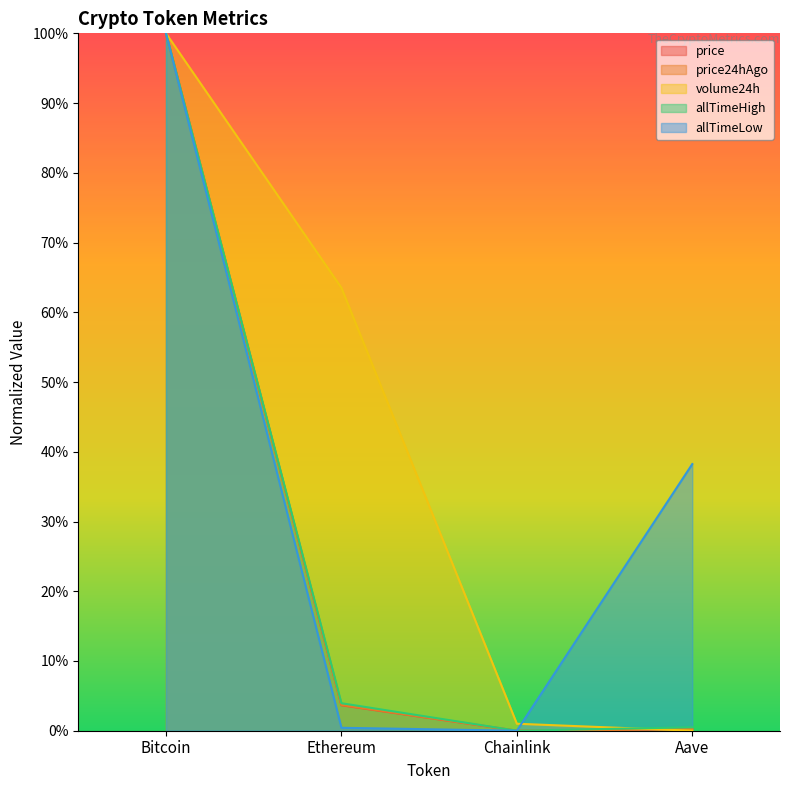

What are all the series names shown in the legend?

price, price24hAgo, volume24h, allTimeHigh, allTimeLow